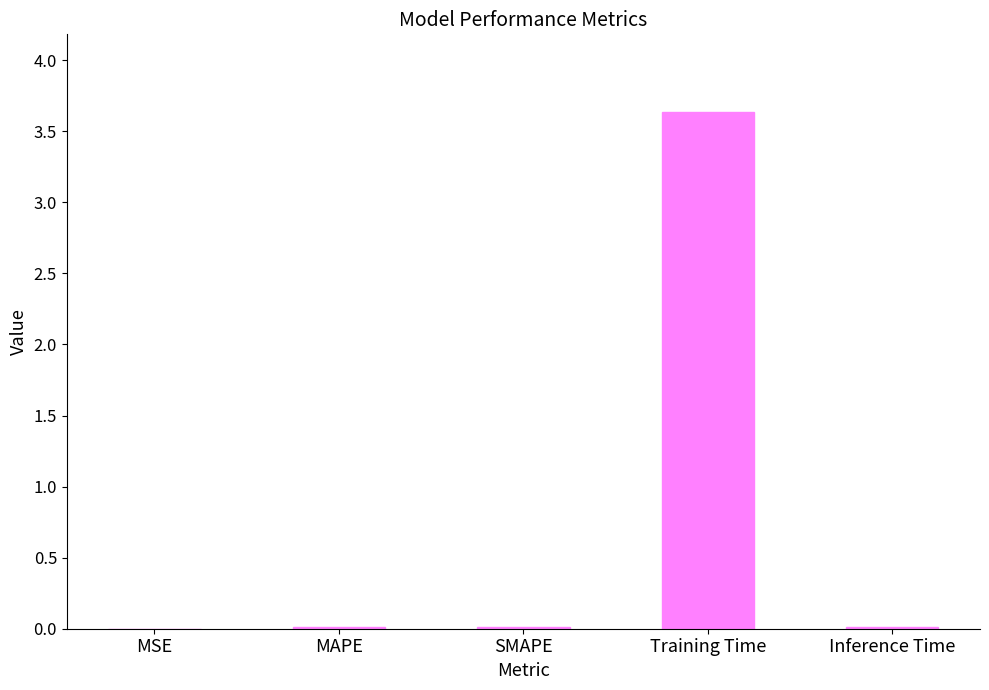

What is the approximate value at Training Time?

3.6